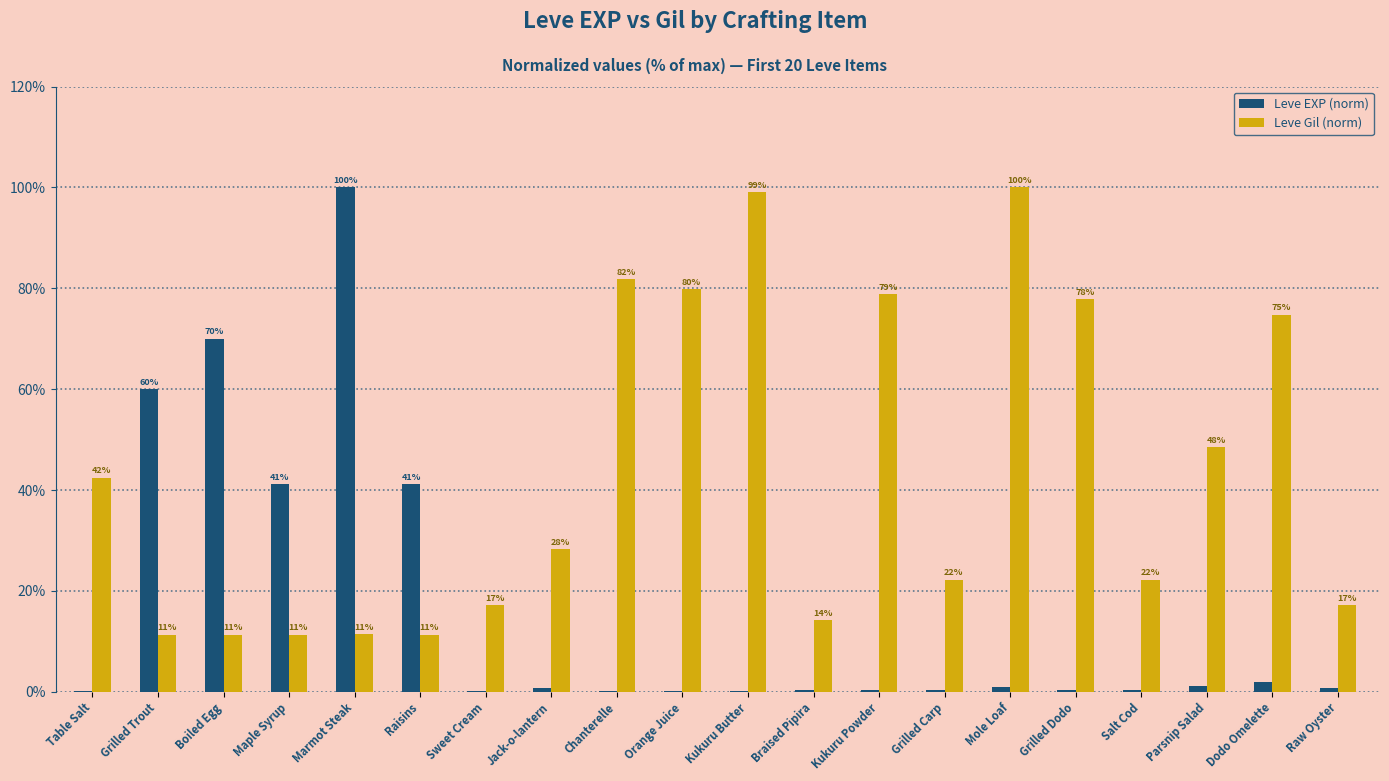

What is the difference between the maximum and second lowest values in the Leve EXP (norm) series?

99.9